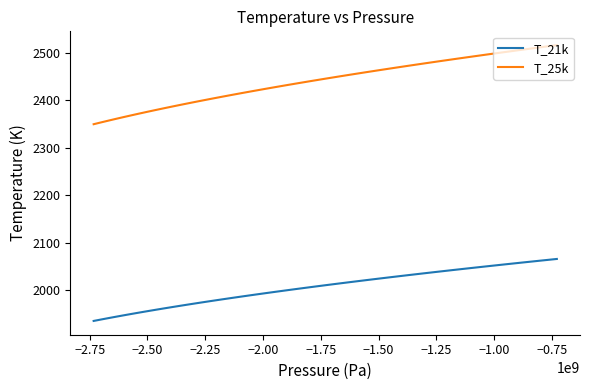

What is the average value of the T_25k series?

2428.6